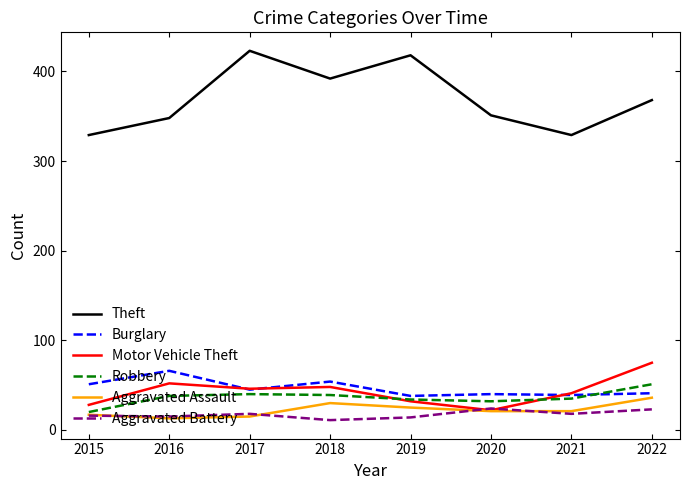

Is this an area chart (filled region under the line)?

No